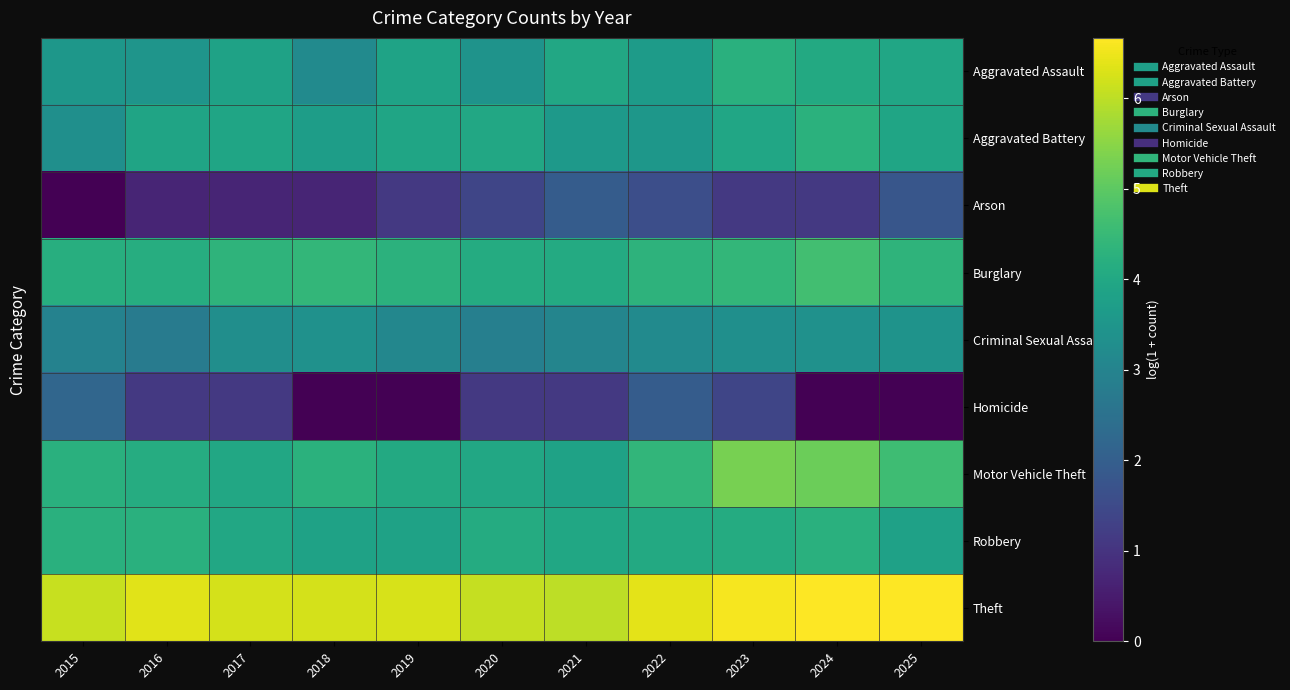

Reading right to left, extract all data points from this chart.

Aggravated Assault: 2025=4.0	2024=4.1	2023=4.2	2022=3.7	2021=4.0	2020=3.4	2019=3.9	2018=3.2	2017=3.8	2016=3.5	2015=3.5
Aggravated Battery: 2025=3.9	2024=4.3	2023=4.0	2022=3.5	2021=3.6	2020=4.0	2019=3.9	2018=3.7	2017=3.9	2016=3.9	2015=3.3
Arson: 2025=1.8	2024=1.1	2023=1.1	2022=1.6	2021=1.9	2020=1.4	2019=1.1	2018=0.7	2017=0.7	2016=0.7	2015=0.0
Burglary: 2025=4.3	2024=4.6	2023=4.4	2022=4.3	2021=4.1	2020=4.1	2019=4.3	2018=4.4	2017=4.3	2016=4.2	2015=4.2
Criminal Sexual Assault: 2025=3.4	2024=3.4	2023=3.3	2022=3.2	2021=3.0	2020=2.9	2019=3.1	2018=3.4	2017=3.3	2016=2.8	2015=2.9
Homicide: 2025=0.0	2024=0.0	2023=1.4	2022=1.9	2021=1.1	2020=1.1	2019=0.0	2018=0.0	2017=1.1	2016=1.1	2015=2.2
Motor Vehicle Theft: 2025=4.6	2024=5.2	2023=5.3	2022=4.4	2021=3.9	2020=4.0	2019=4.0	2018=4.3	2017=4.0	2016=4.1	2015=4.2
Robbery: 2025=3.8	2024=4.2	2023=4.1	2022=4.1	2021=4.0	2020=4.1	2019=3.9	2018=3.9	2017=4.0	2016=4.2	2015=4.2
Theft: 2025=6.7	2024=6.7	2023=6.6	2022=6.4	2021=6.0	2020=6.1	2019=6.3	2018=6.2	2017=6.2	2016=6.4	2015=6.1